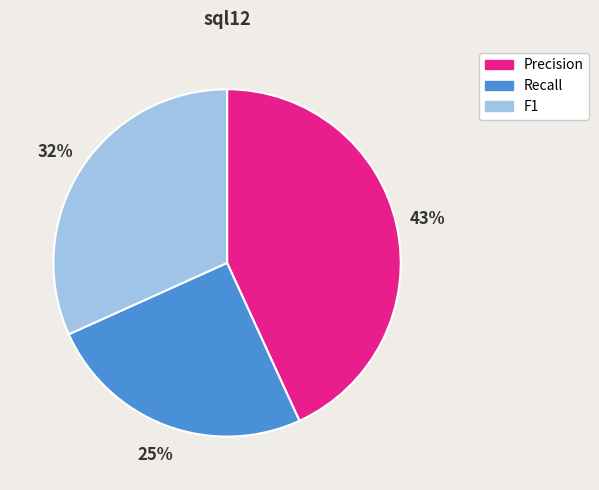

What percentage is the Precision slice, to the nearest percent?

43%